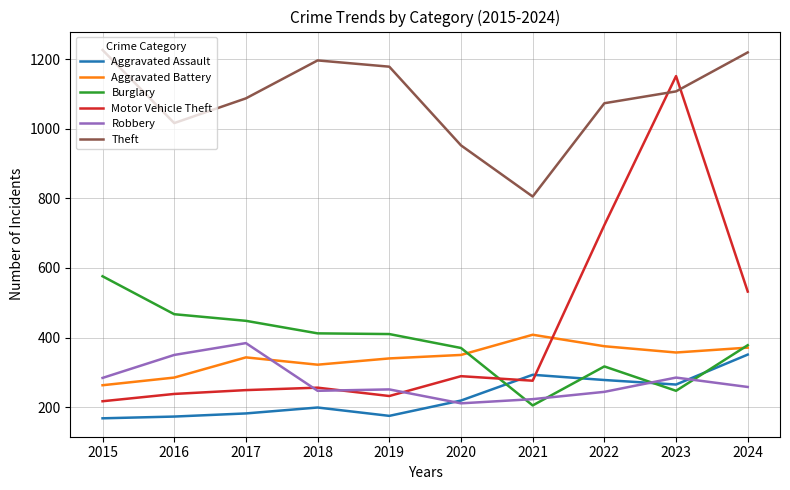

Where do Burglary and Robbery first cross each other?

2020 and 2021